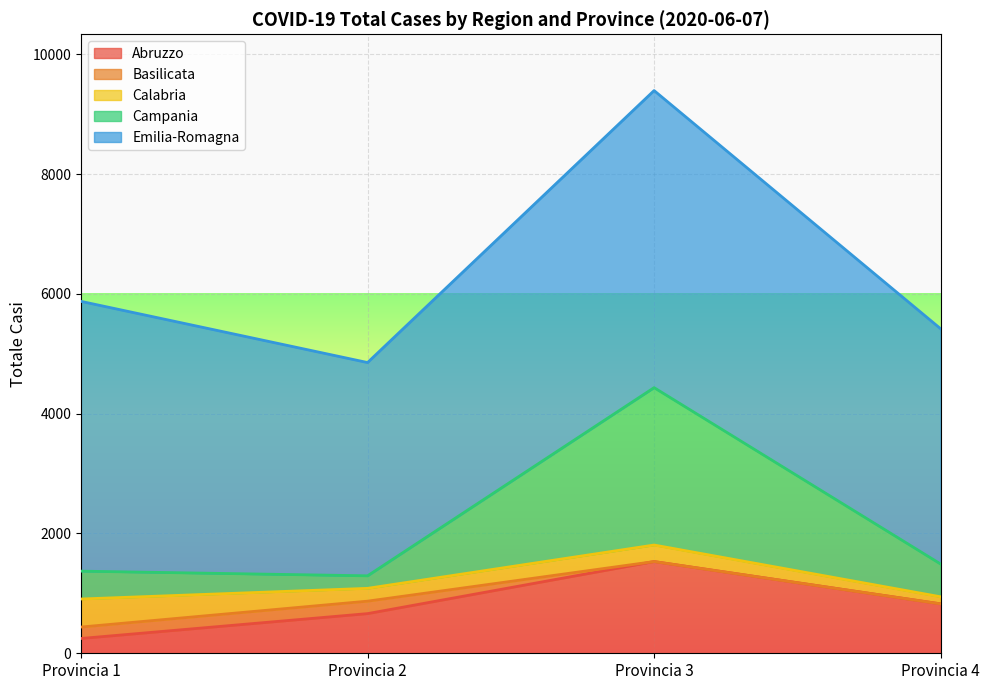

What is the spread (max minus min) of values at Provincia 1?

4312